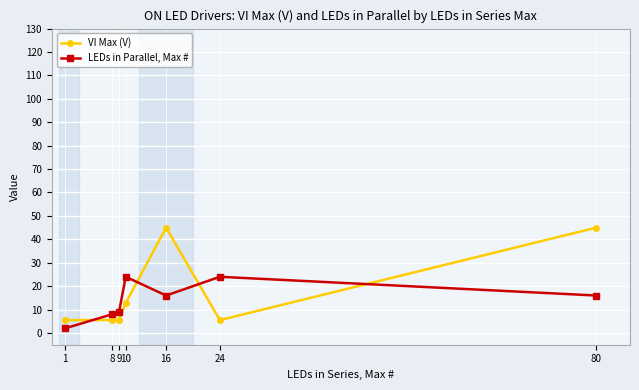

In LEDs in Parallel, Max #, how many points are higher than both neighbors (excluding endpoints)?

2